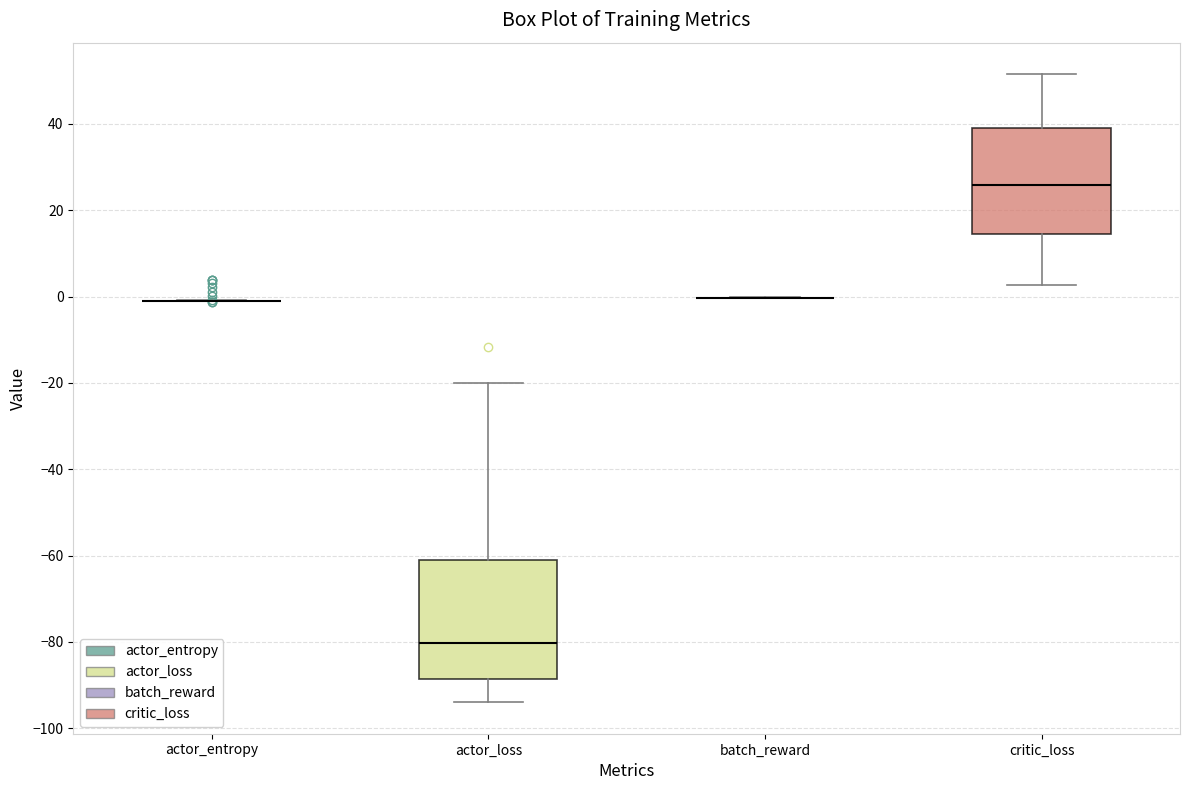

Where is the lower edge of the box for critic_loss on the y-axis? The values are not printed on the chart, so give them approximately, as read against the axis.

14